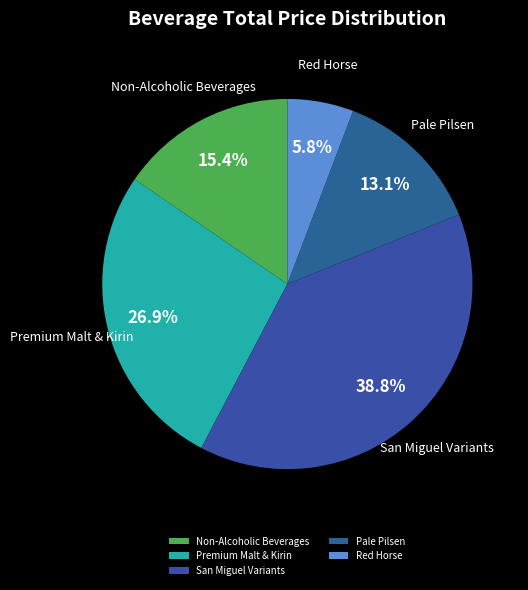

Do San Miguel Variants and Red Horse together represent more than half of the pie?

No